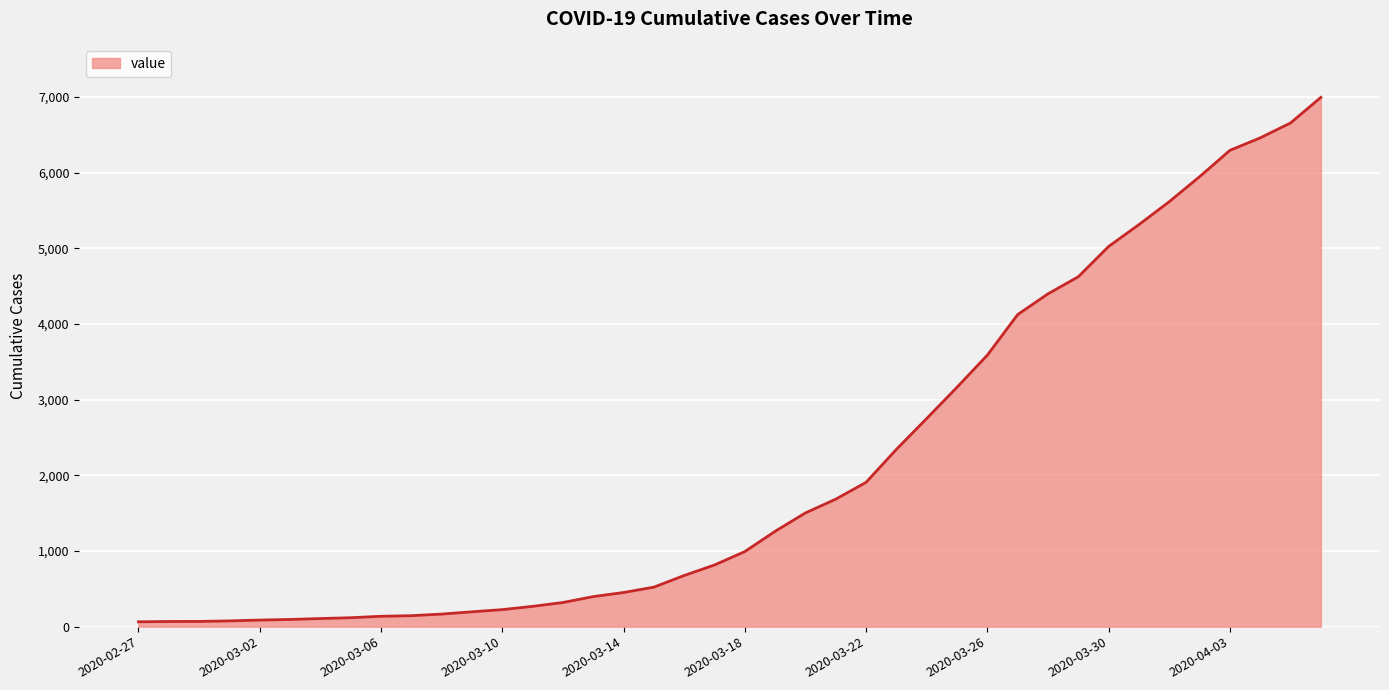

What is the difference between the maximum and minimum values?

6930